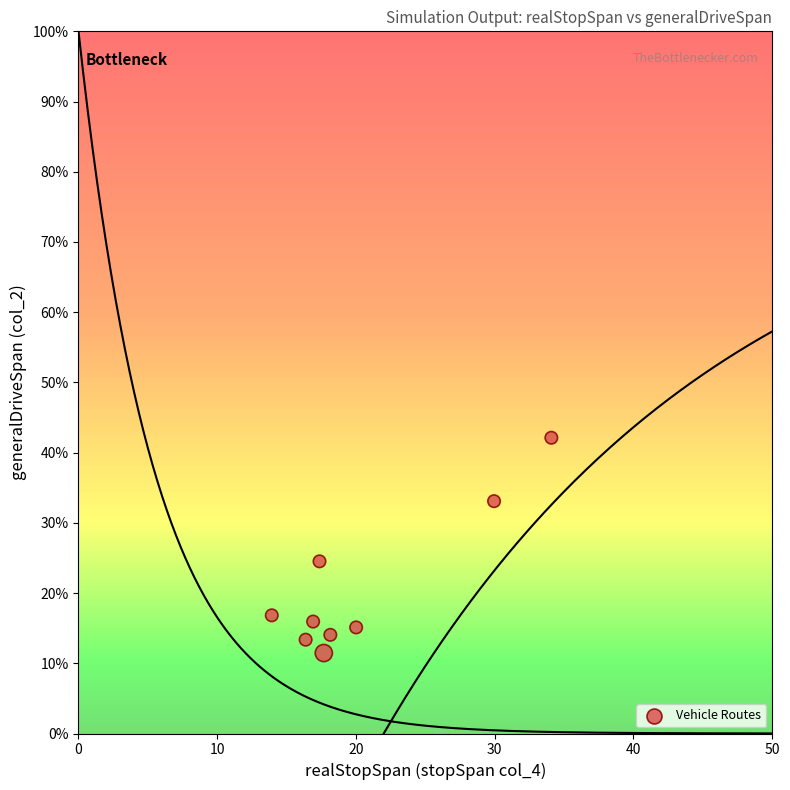

What Y value in the scatter plot is closest to 26?

24.5